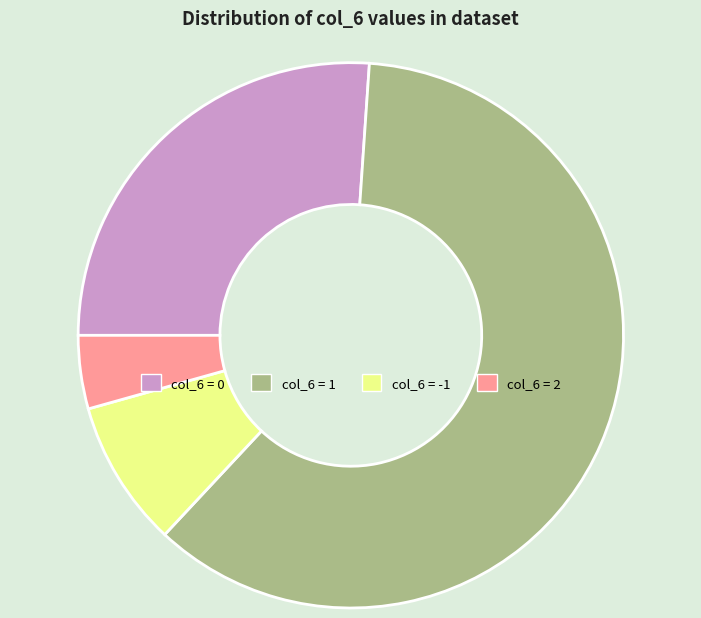

Rank the categories by value from lowest to highest.

col_6 = 2, col_6 = -1, col_6 = 0, col_6 = 1